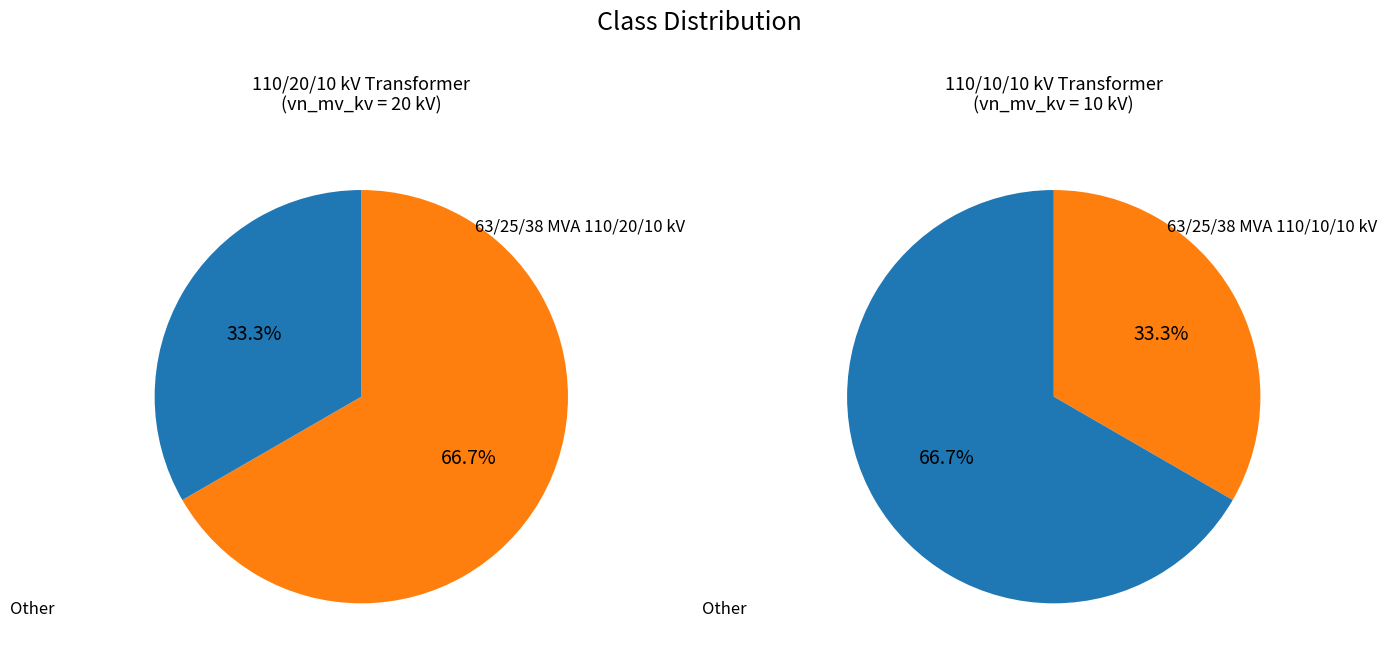

To the nearest percent, what portion does 63/25/38 MVA 110/10/10 kV represent?

33%